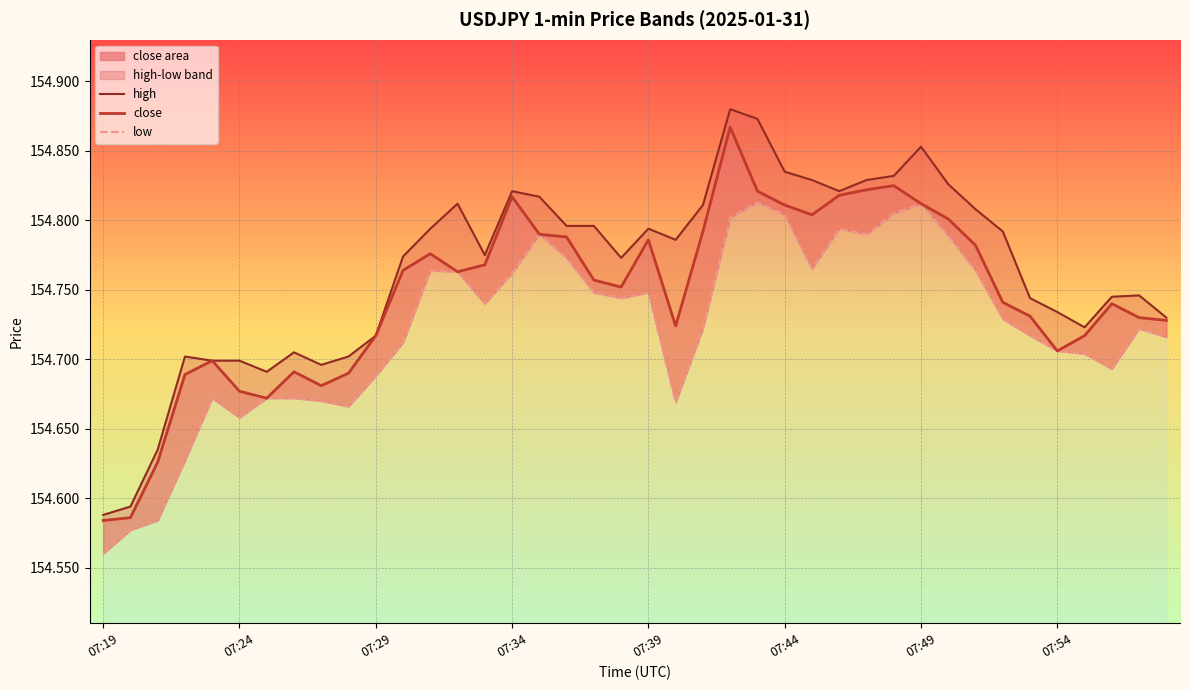

What is the value of the low point at the 39th from the left?

154.7